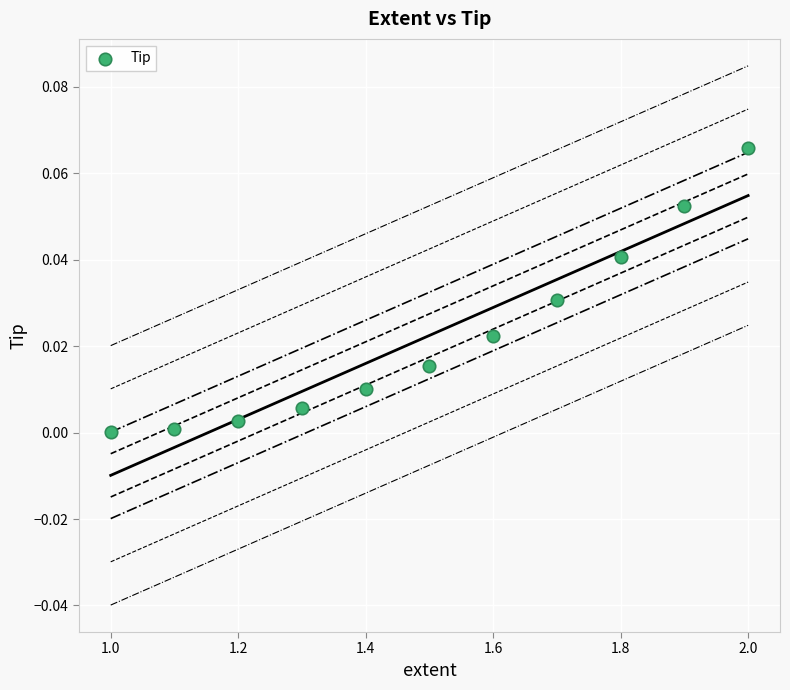

What is the average X value?

1.5